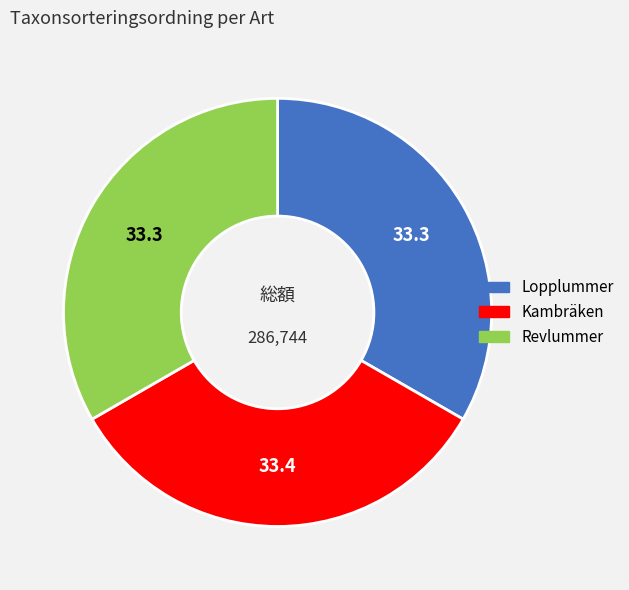

Combined, do Kambräken and Lopplummer account for over 50%?

Yes